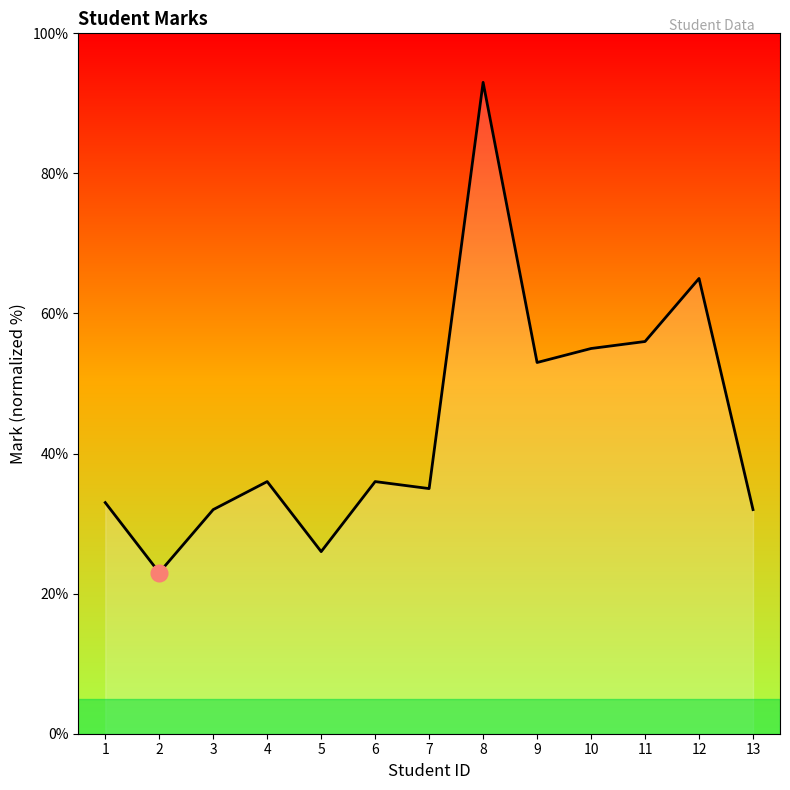

Reading right to left, transcribe all the data shown in this chart.

13=32.0	12=65.0	11=56.0	10=55.0	9=53.0	8=93.0	7=35.0	6=36.0	5=26.0	4=36.0	3=32.0	2=23.0	1=33.0